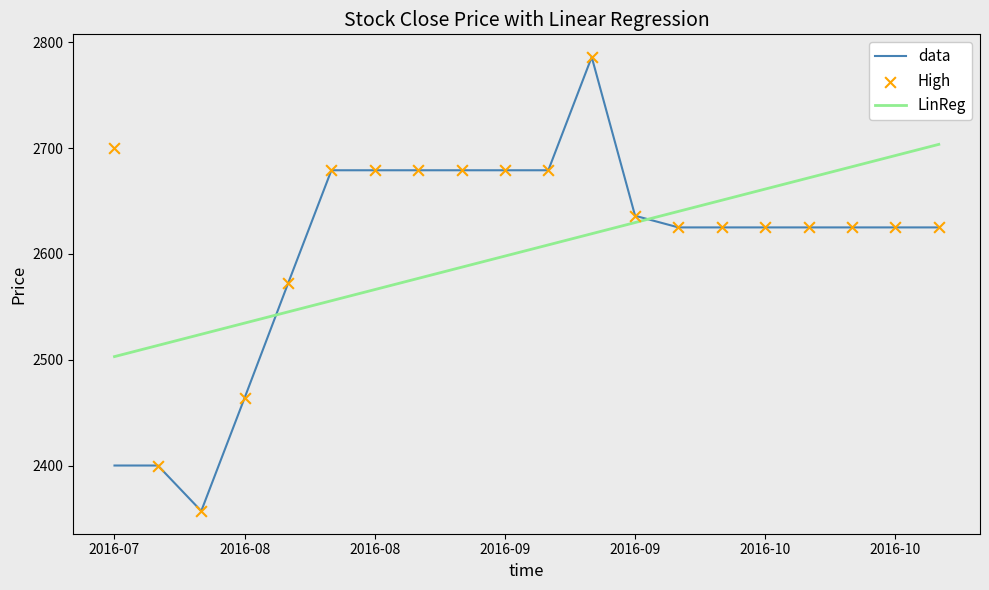

What are all the series names shown in the legend?

data, LinReg, High